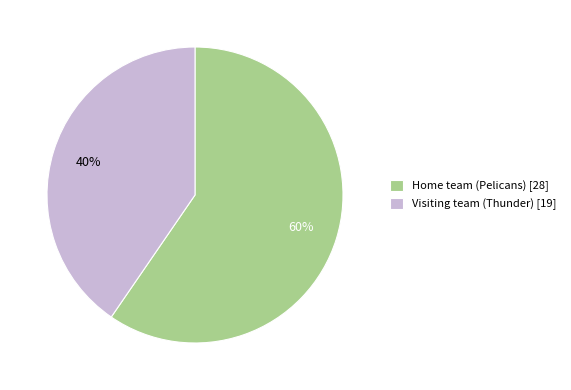

Is it true that Visiting team (Thunder) is 40% of the pie?

True